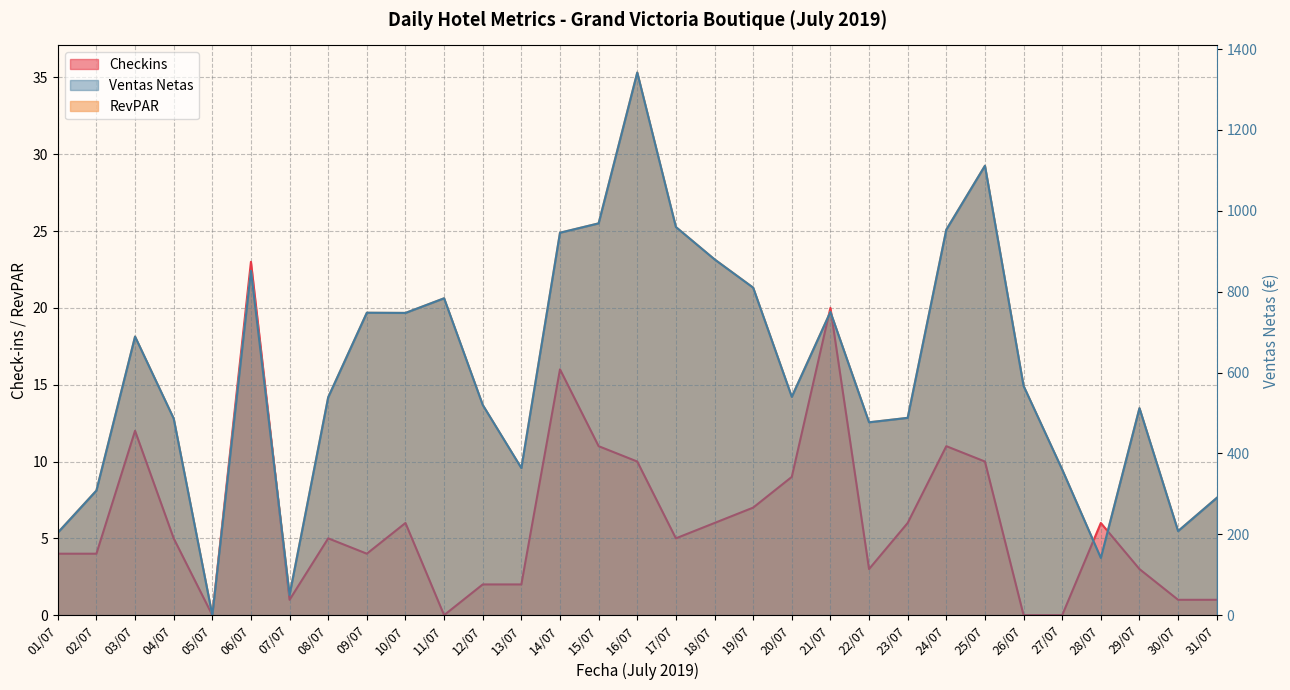

What is the sum of the revpar values at 05/07 and 13/07?

9.6